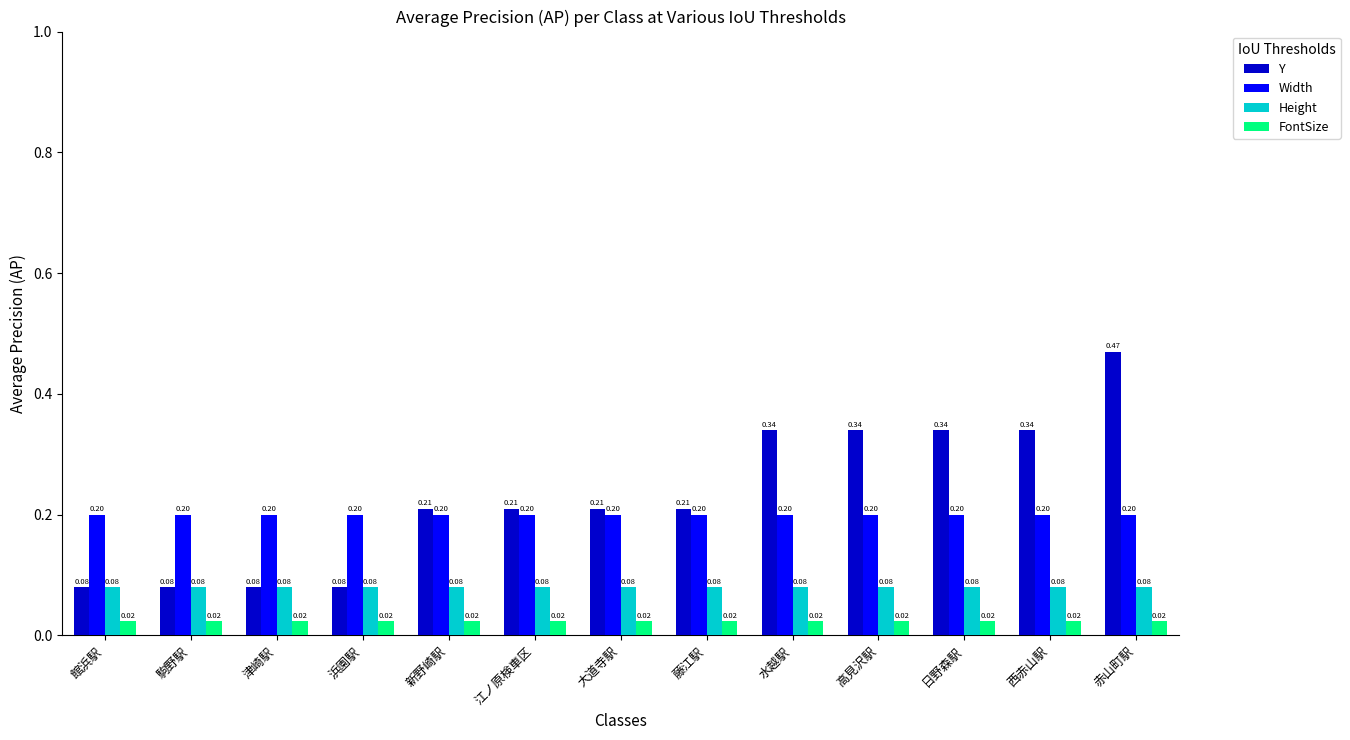

At which category is the sum across all series the highest?

赤山町駅